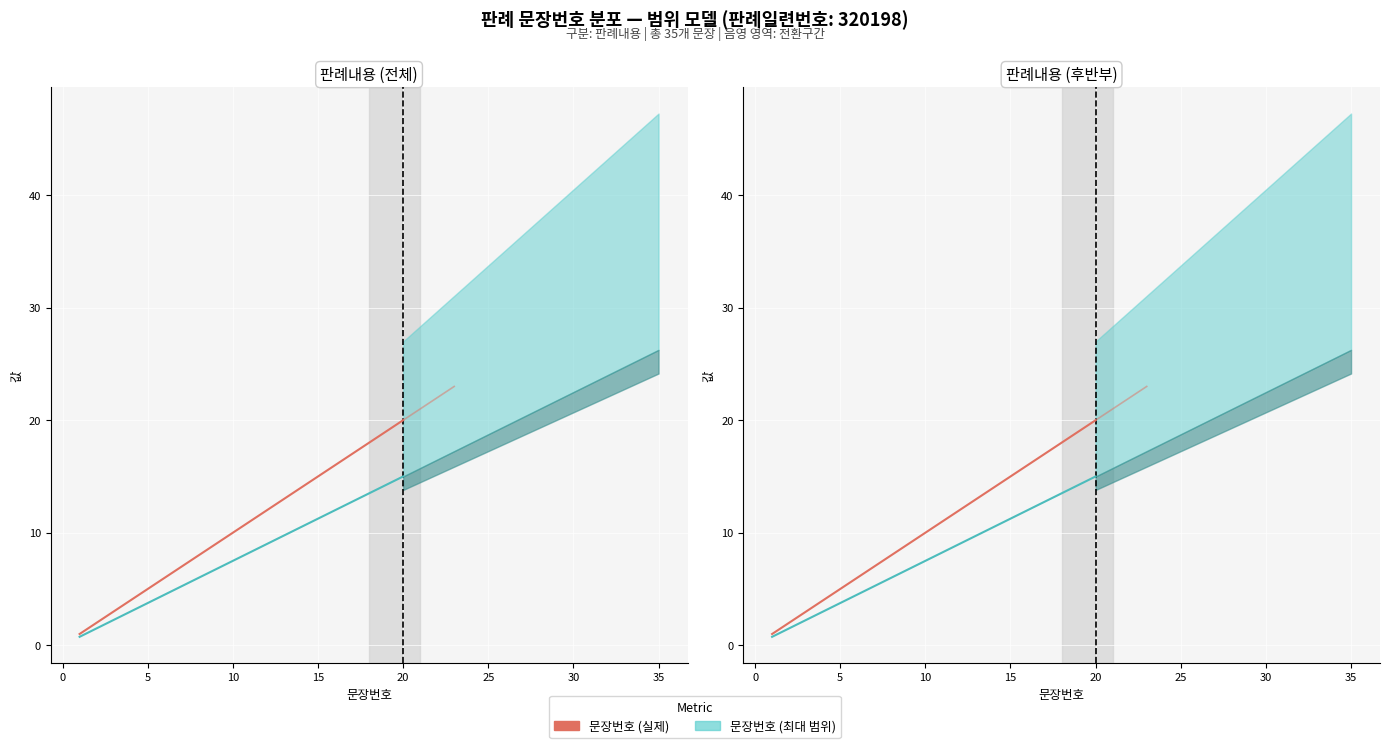

Which series changed the most between 14 and 15?

문장번호 (실제)